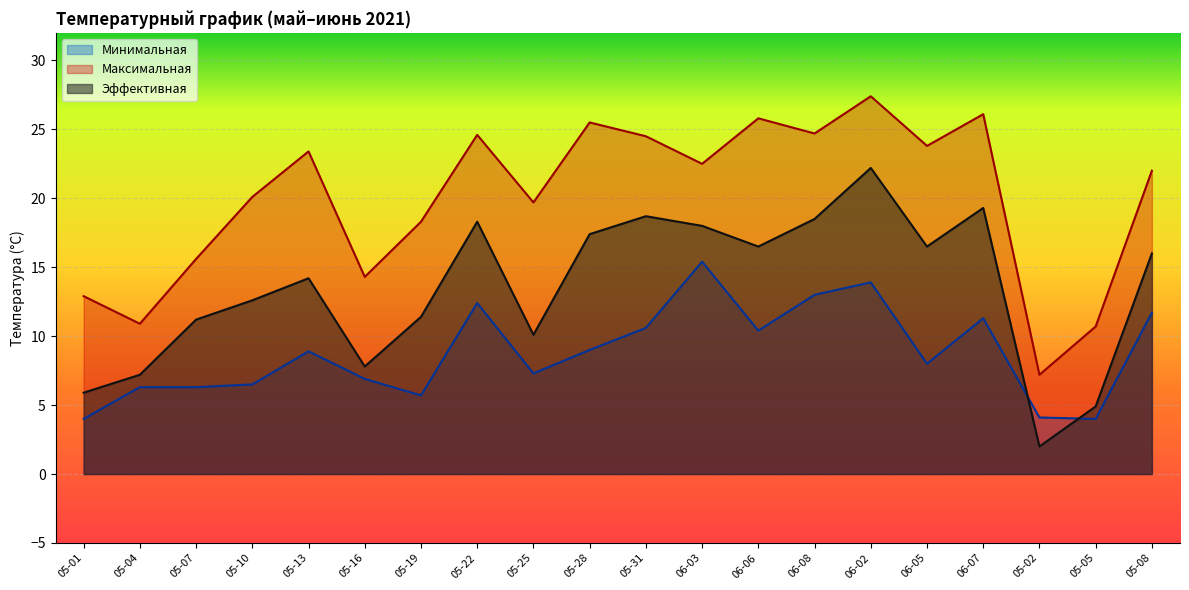

What is the minimum value shown in the chart?

2.0